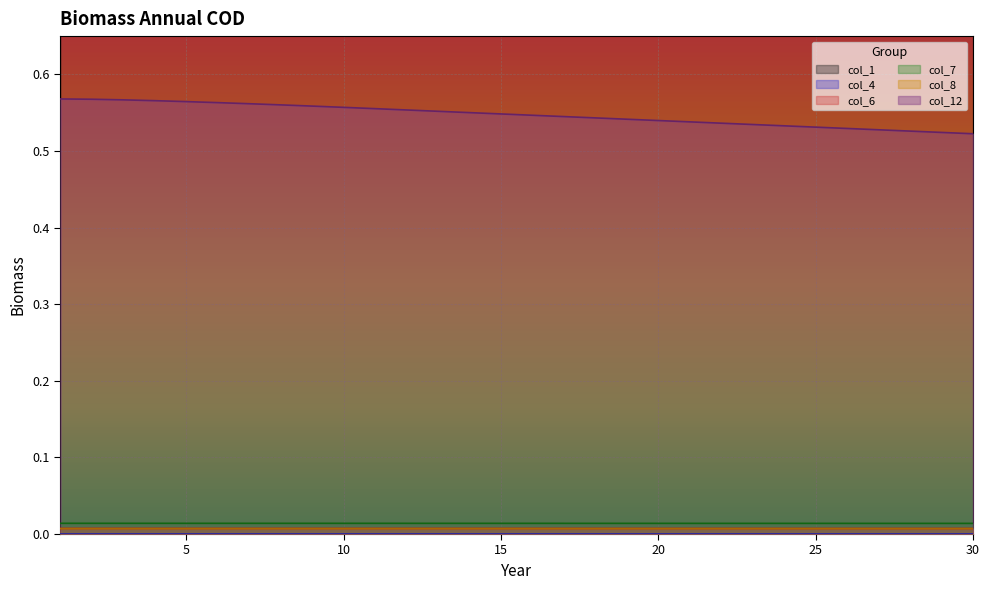

True or false: col_1 has more than 1 points higher than both neighbors.

False